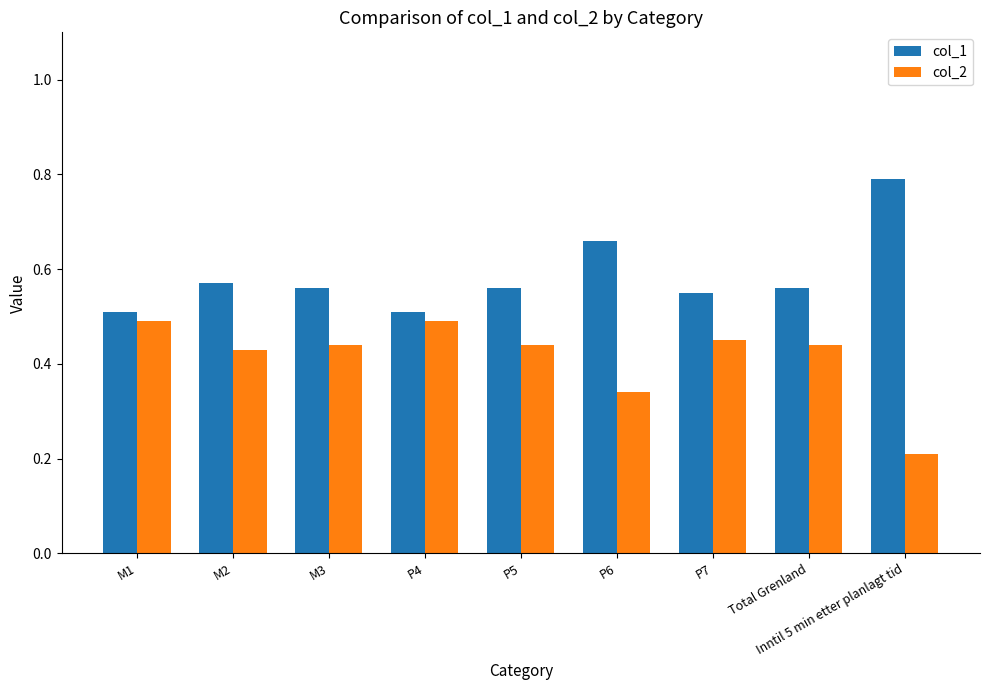

How many groups of bars are there?

9